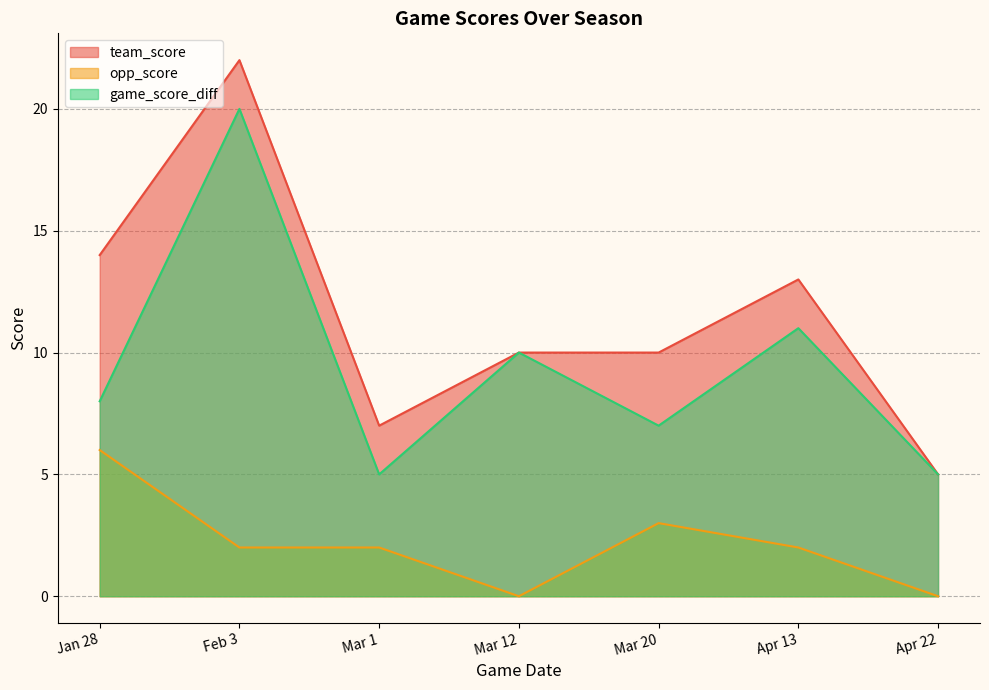

At which label does team_score reach its peak?

Feb 3